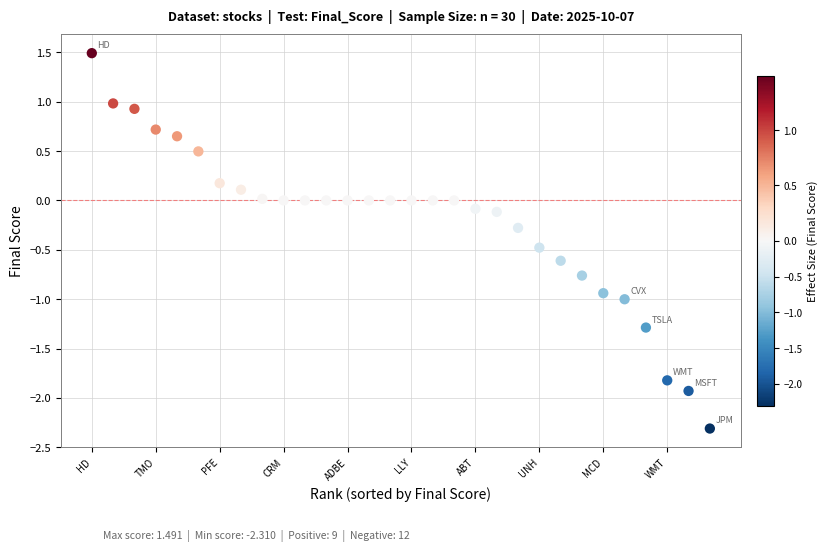

What is the range of X values (max minus min)?

29.0